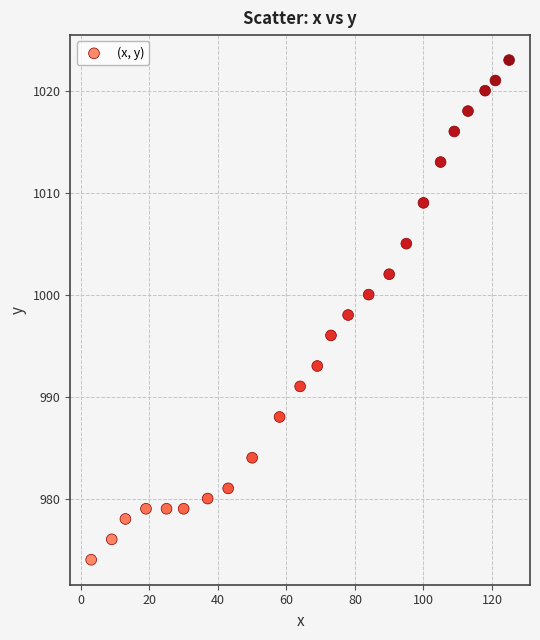

What is the range of X values (max minus min)?

122